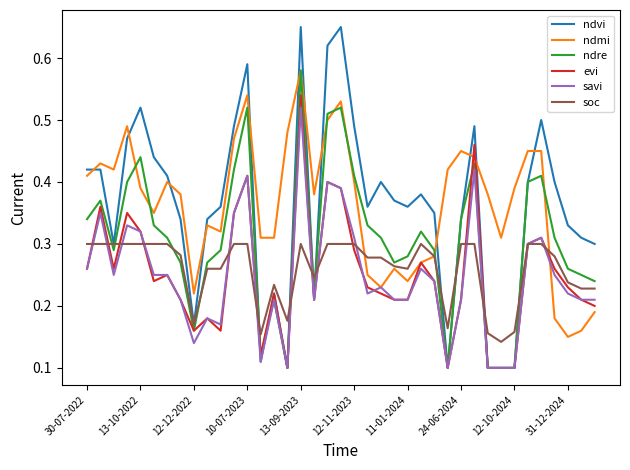

Is this an area chart (filled region under the line)?

No